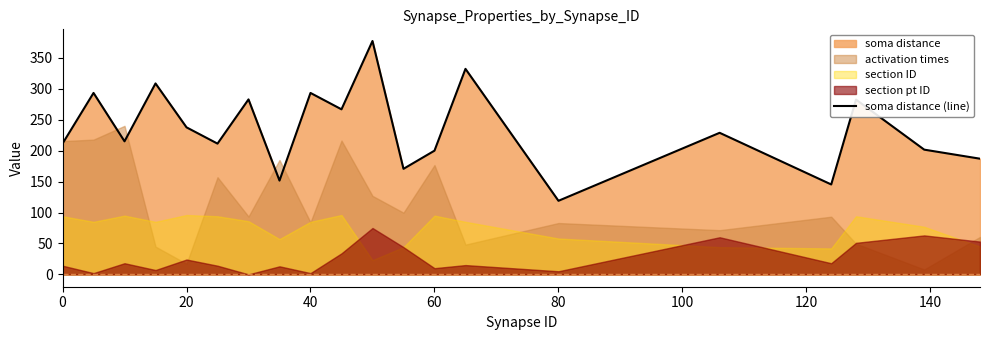

How many interior local peaks (higher than both neighbors) does the data have?

8